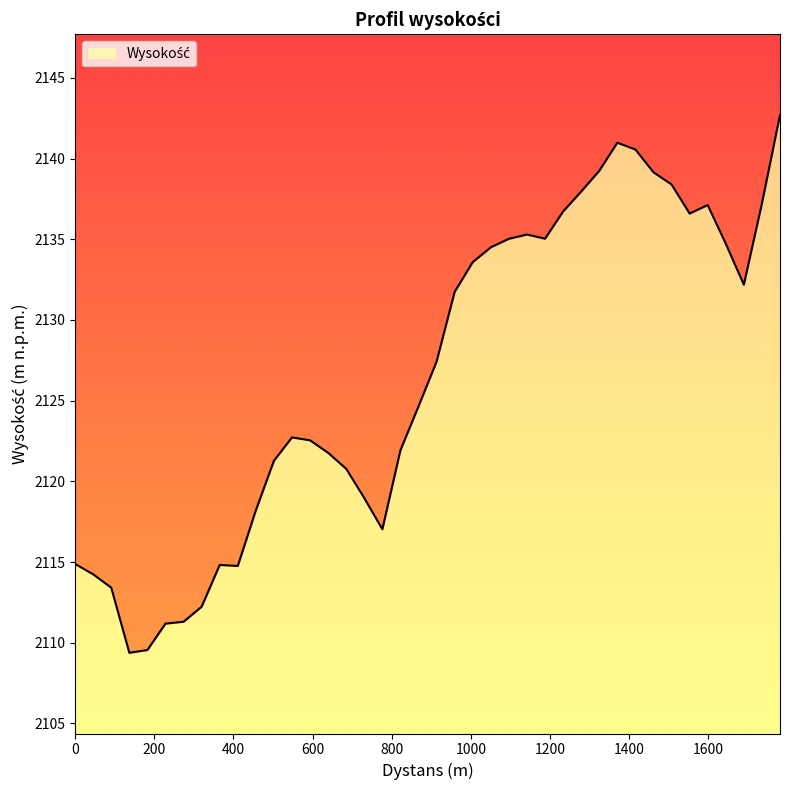

Reading left to right, what are all the values shown in this chart?

2114.9	2114.2	2113.4	2109.4	2109.6	2111.2	2111.3	2112.2	2114.8	2114.8	2118.2	2121.3	2122.7	2122.5	2121.8	2120.8	2119.0	2117.0	2121.9	2124.6	2127.4	2131.7	2133.6	2134.5	2135.0	2135.3	2135.0	2136.7	2138.0	2139.2	2141.0	2140.6	2139.1	2138.4	2136.6	2137.1	2134.7	2132.2	2137.2	2142.7